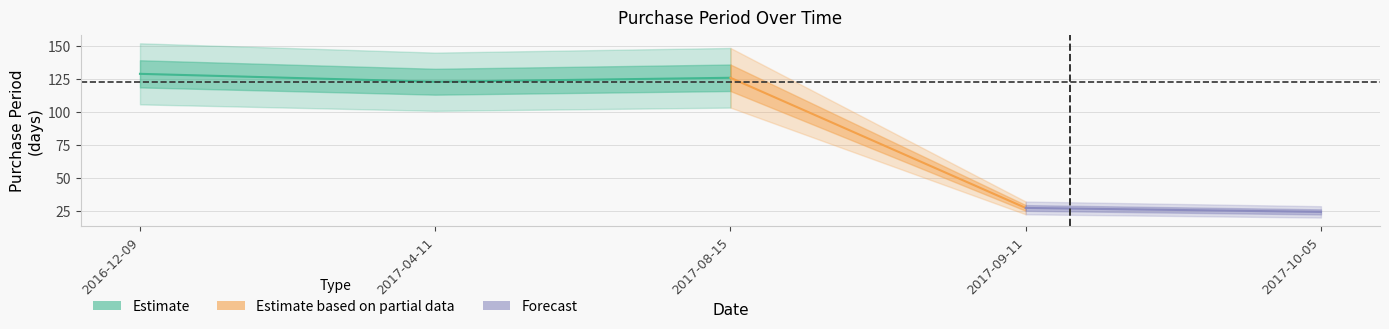

How many data points are less than 123?

2